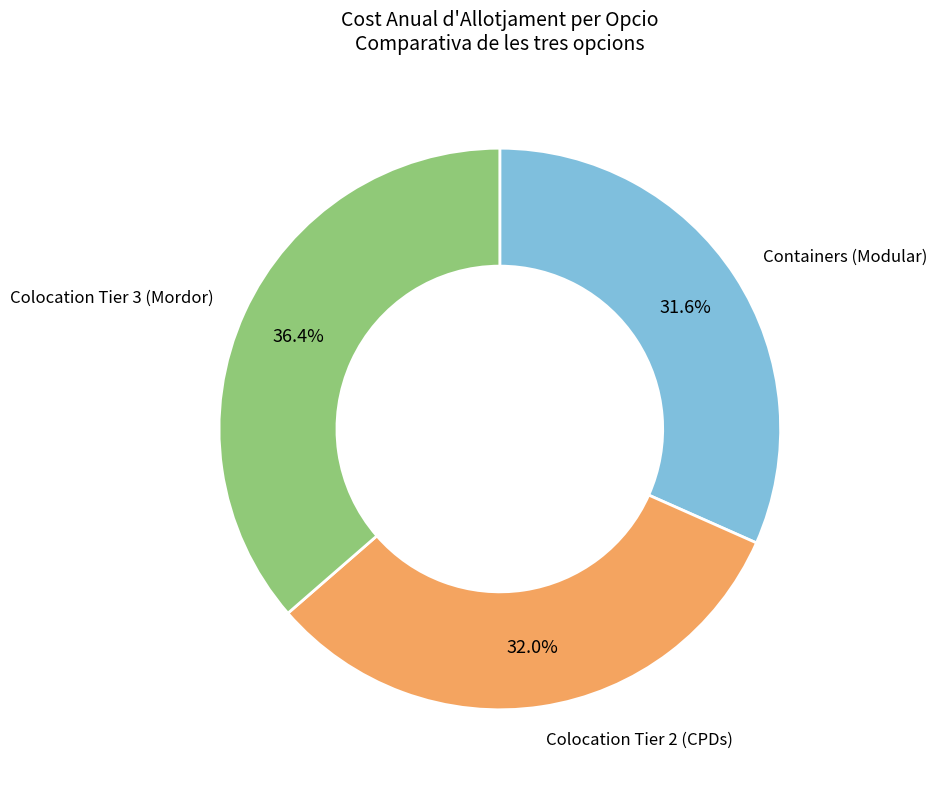

Is there any slice that represents more than half of the pie?

No